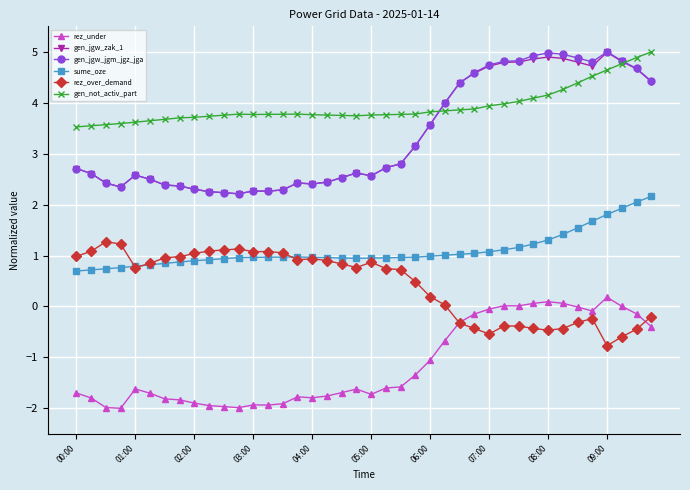

What is the value of the sume_oze point at the 38th from the left?

1.9